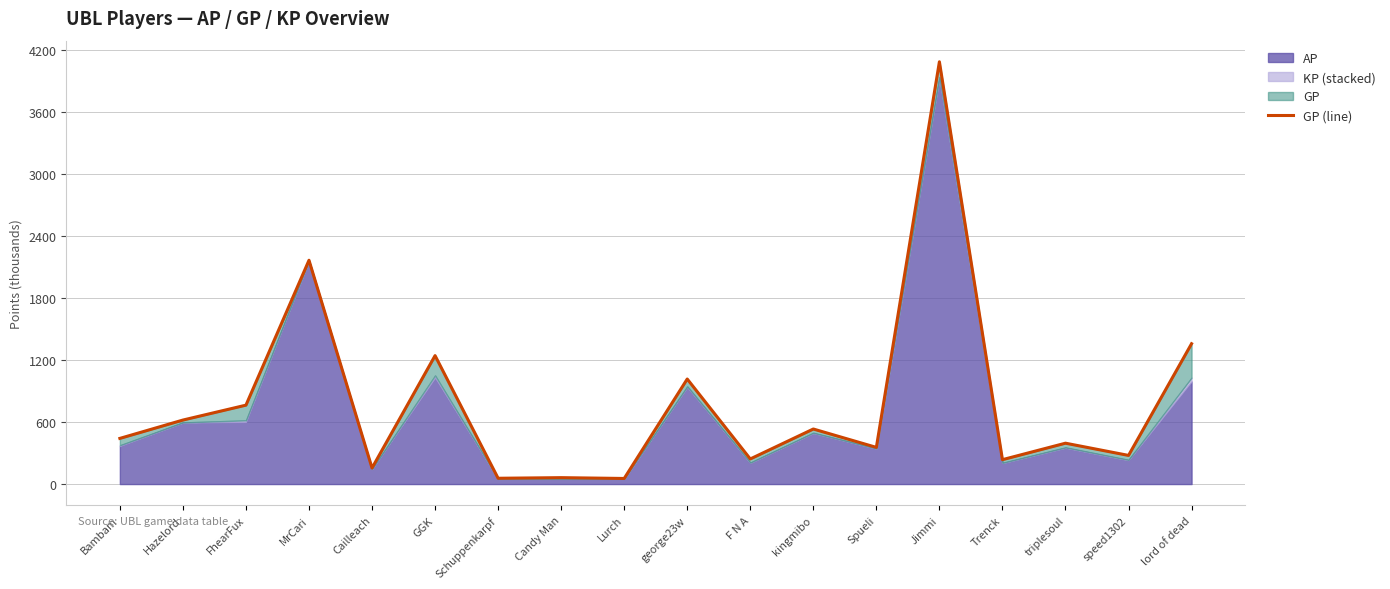

What is the sum of all values?

14058.0